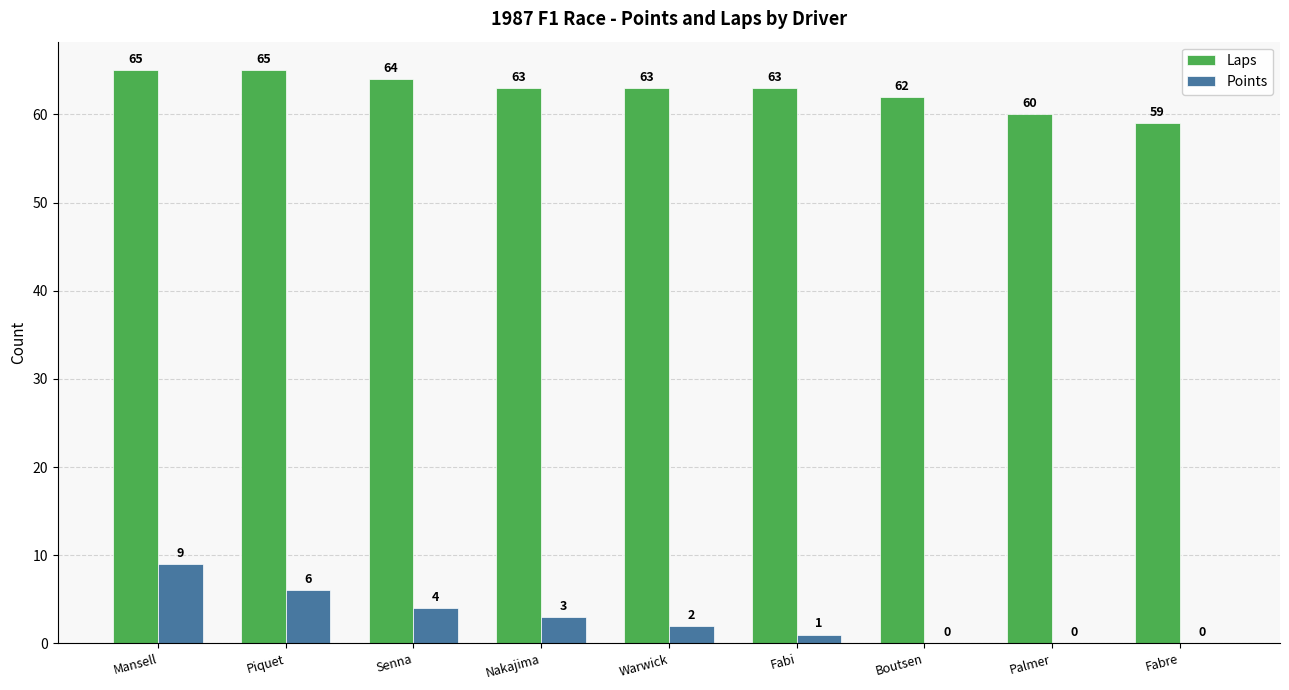

Between Nakajima and Warwick, which series saw the biggest shift?

Points